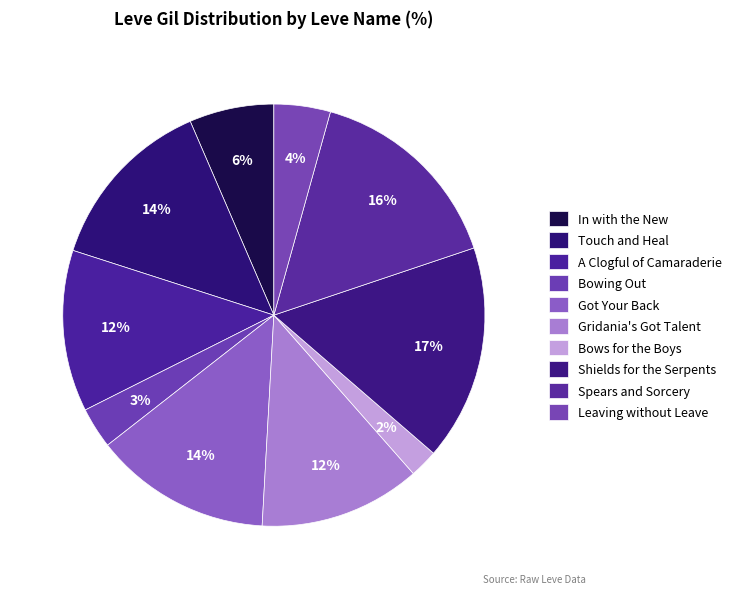

Rank the categories by value from lowest to highest.

Bows for the Boys, Bowing Out, Leaving without Leave, In with the New, A Clogful of Camaraderie, Gridania's Got Talent, Touch and Heal, Got Your Back, Spears and Sorcery, Shields for the Serpents